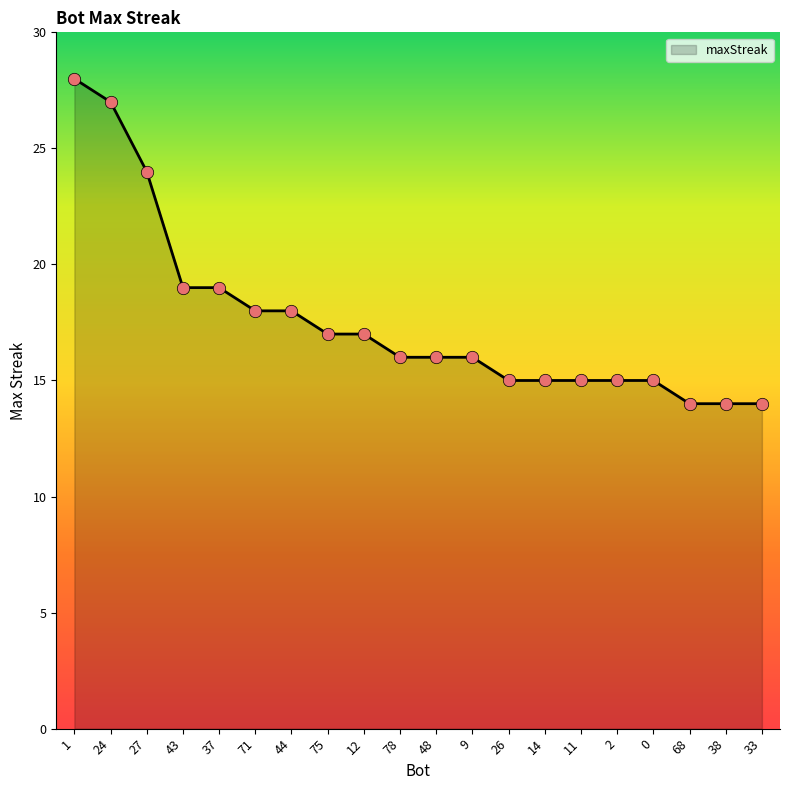

Which has a higher value, 1 or 68?

1